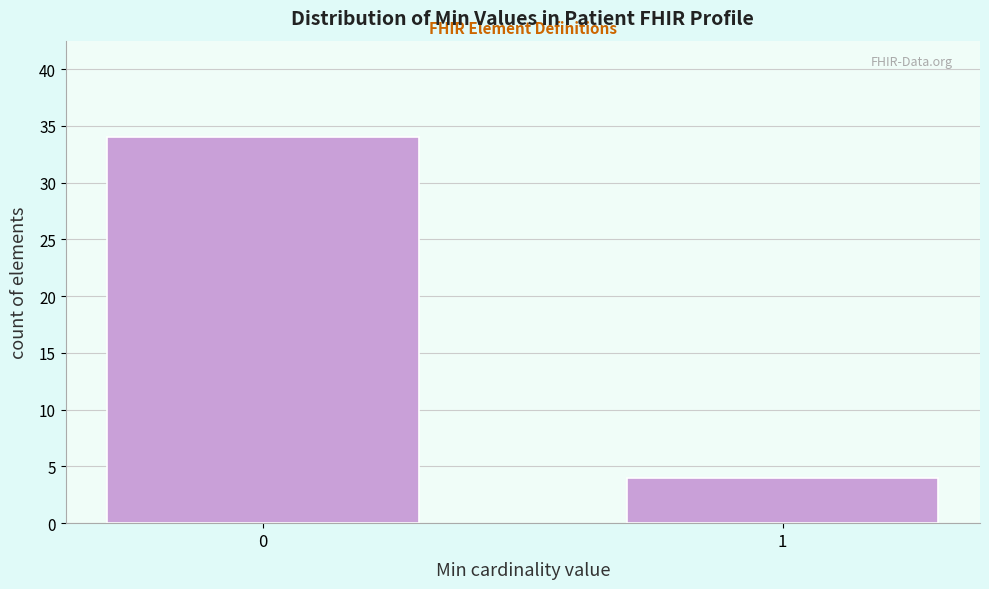

Reading left to right, extract all data points from this chart.

0=34	1=4